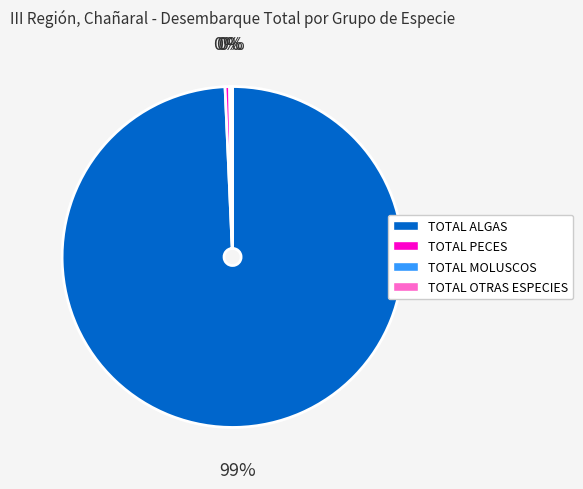

What is the largest slice in the pie chart?

TOTAL ALGAS